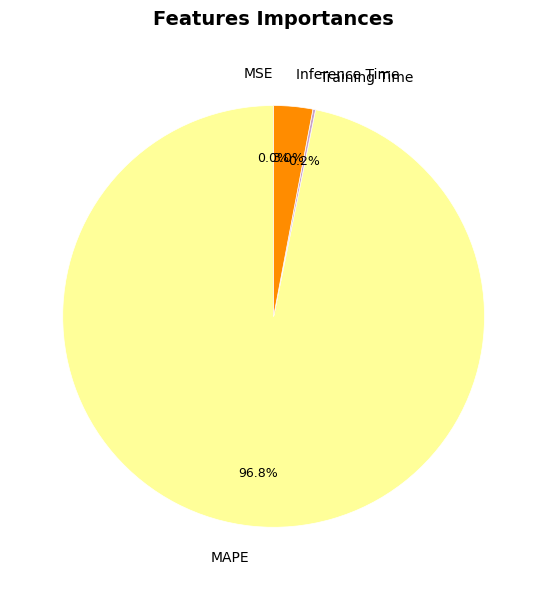

Is there a majority slice in this chart?

Yes